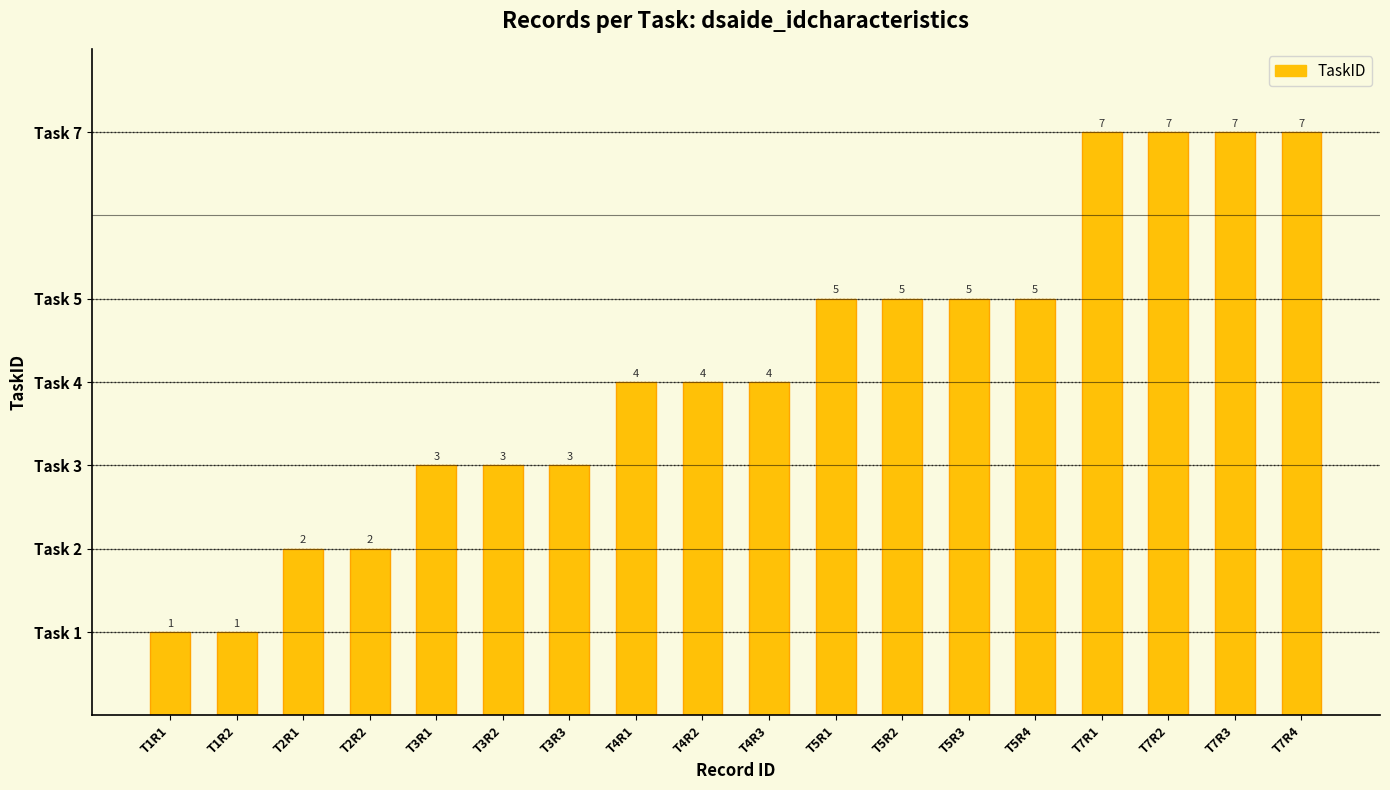

Is it true that the value at T7R4 is 2?

False